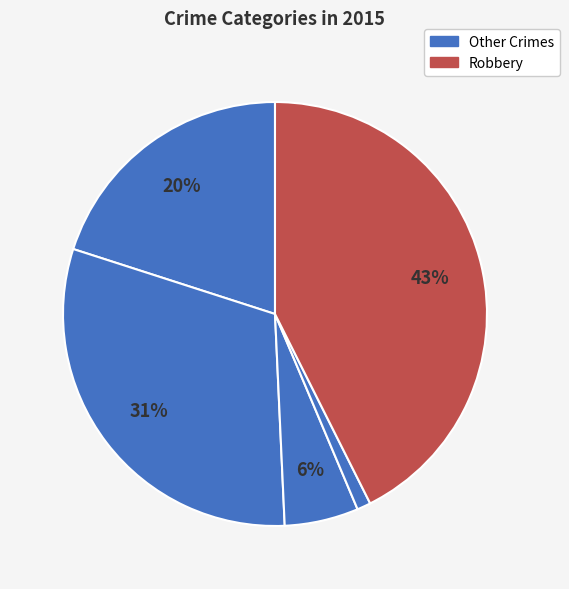

How many slices are in this pie chart?

5